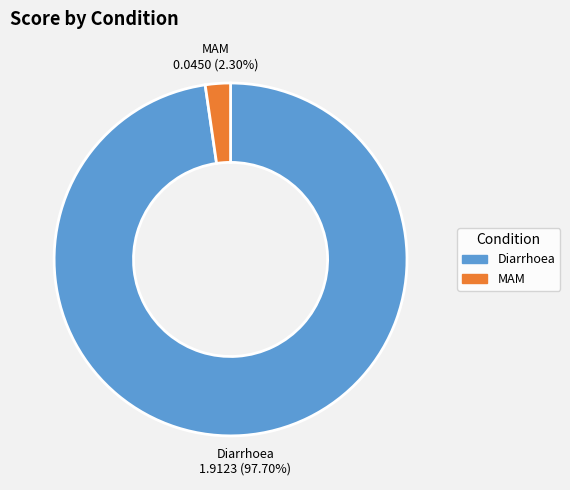

To the nearest percent, what percentage of the pie is Diarrhoea?

98%